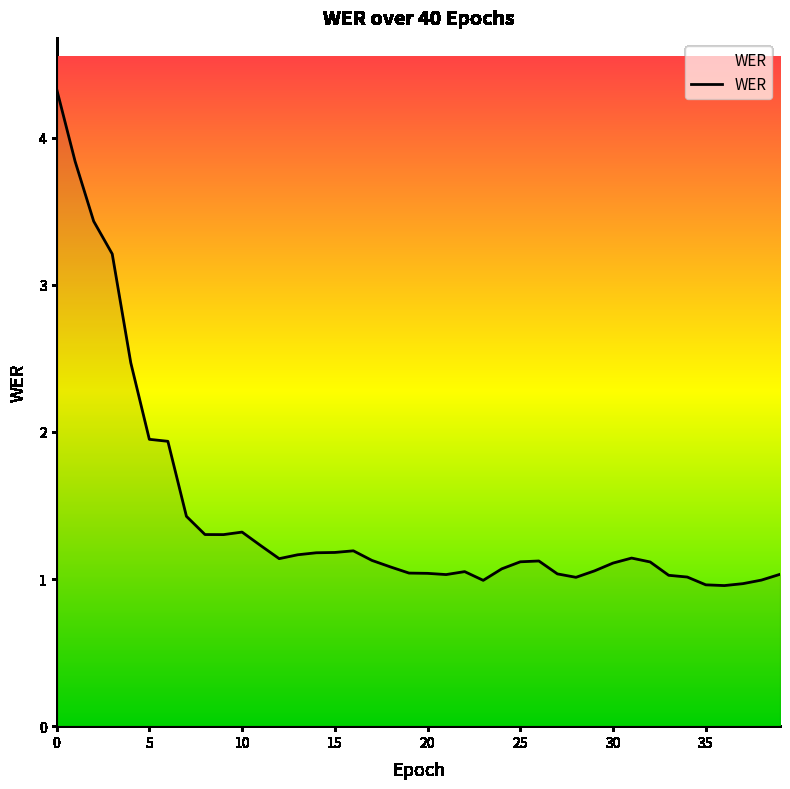

What is the difference between the maximum and minimum values?

3.4